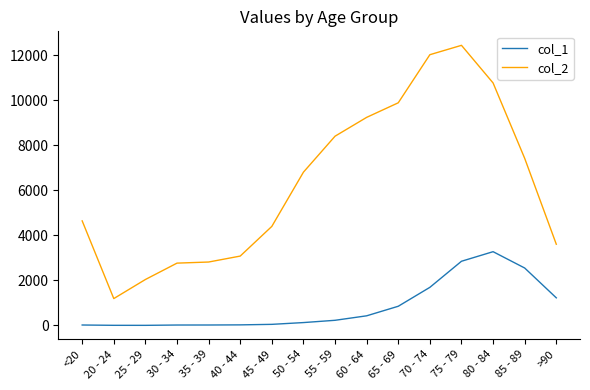

Rank the series by their average value, from lowest to highest.

col_1, col_2